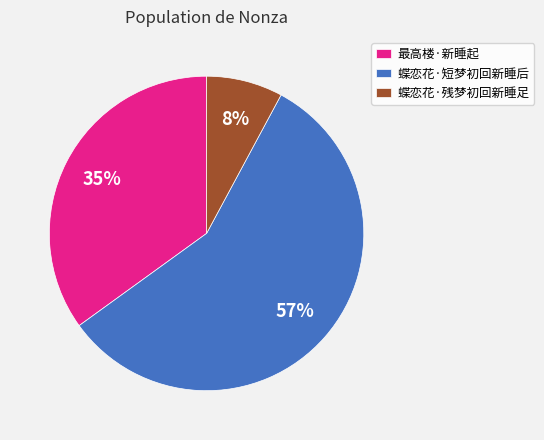

Which slice is the largest?

蝶恋花·短梦初回新睡后